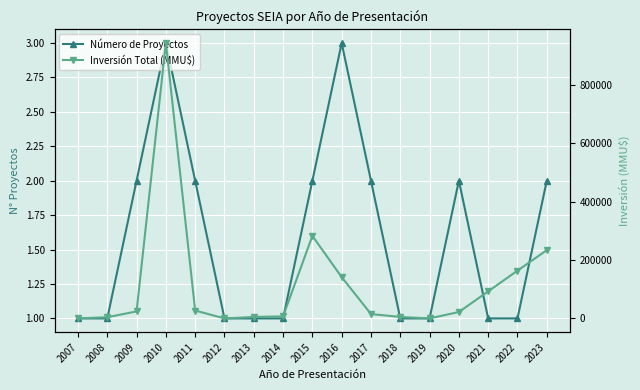

List the labels in order of Inversión Total (MMU$) value, largest first.

2010, 2015, 2023, 2022, 2016, 2021, 2011, 2009, 2020, 2017, 2014, 2013, 2018, 2008, 2007, 2019, 2012